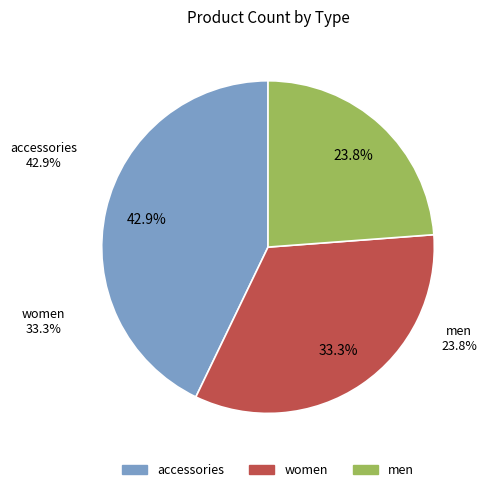

What is the largest slice in the pie chart?

accessories